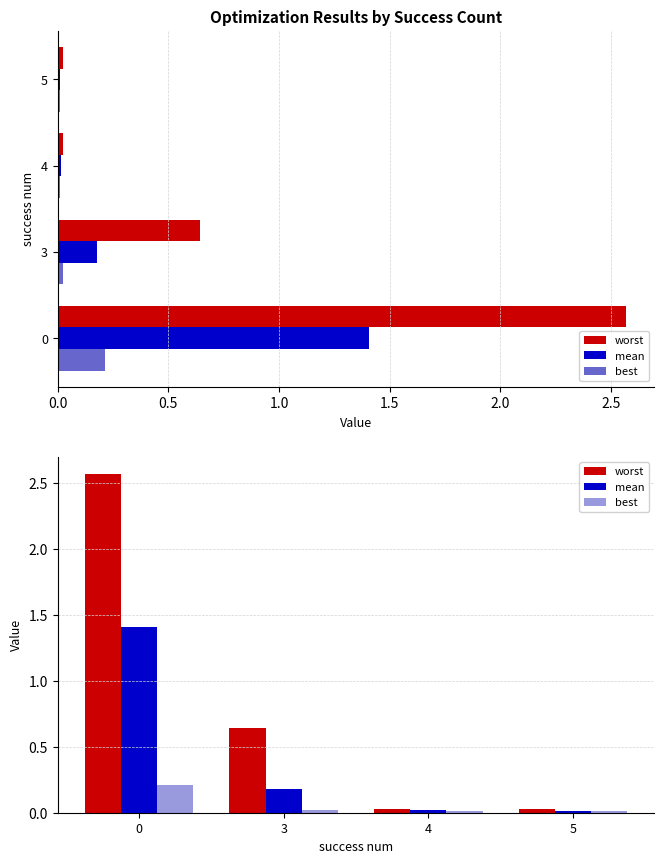

What is the sum of the best values at 5 and 0?

0.2